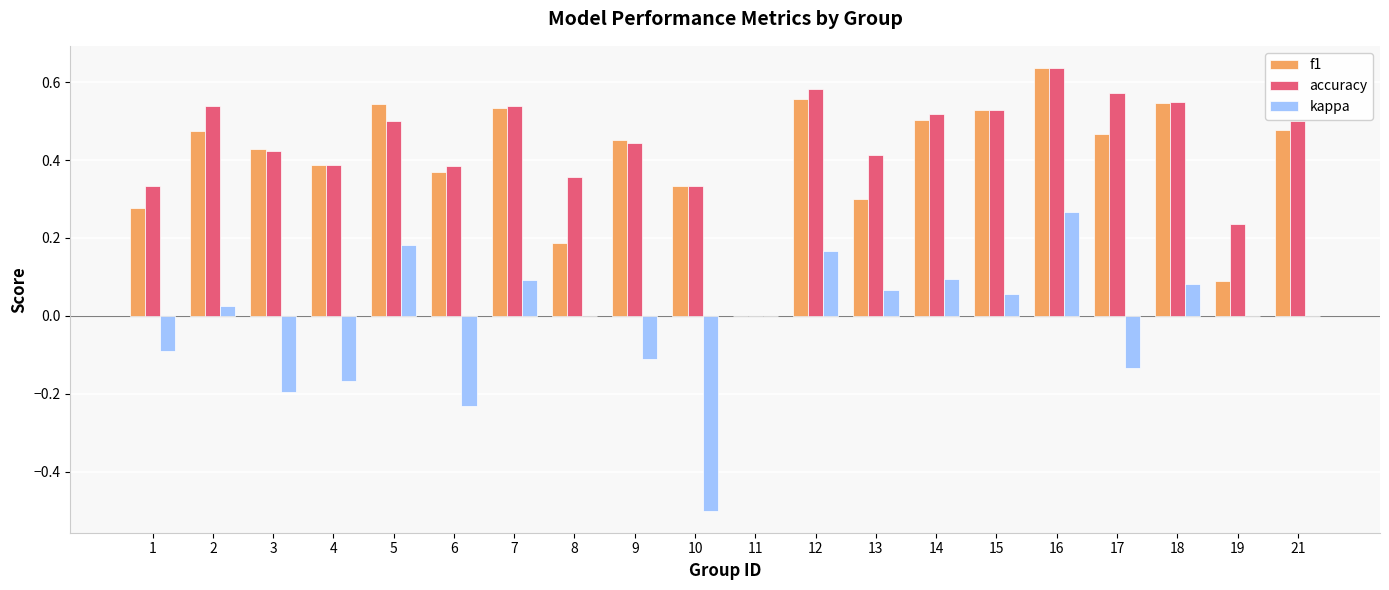

Between 3 and 19, which series saw the biggest shift?

f1